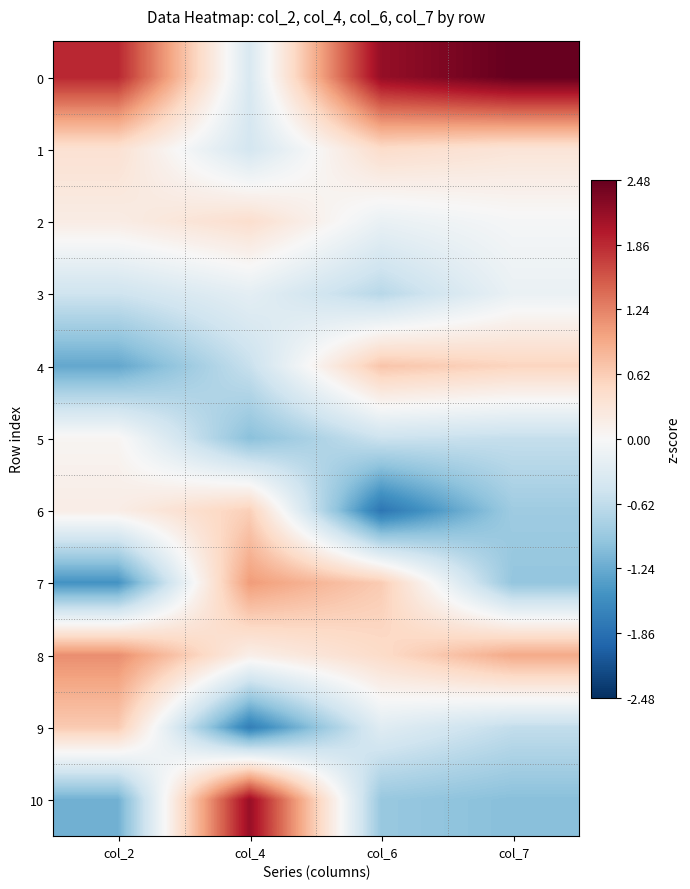

List the series in order of their peak value, highest first.

0, 10, 8, 7, 4, 9, 6, 1, 2, 5, 3